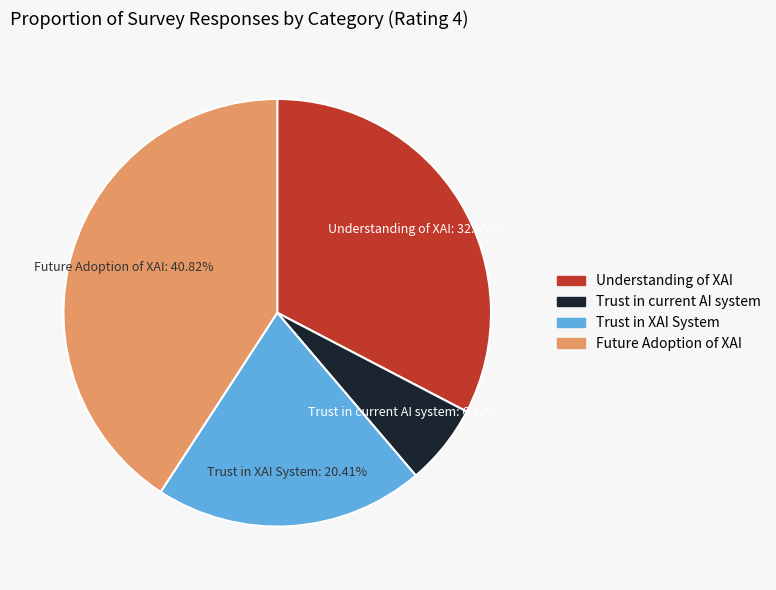

How many segments does this pie chart have?

4